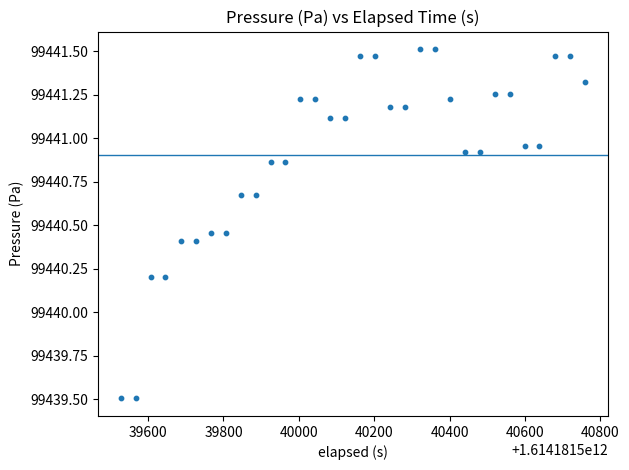

What is the range of X values (max minus min)?

1230.0